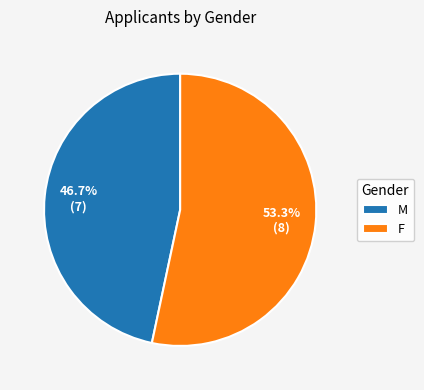

What is the smallest slice in the pie chart?

M